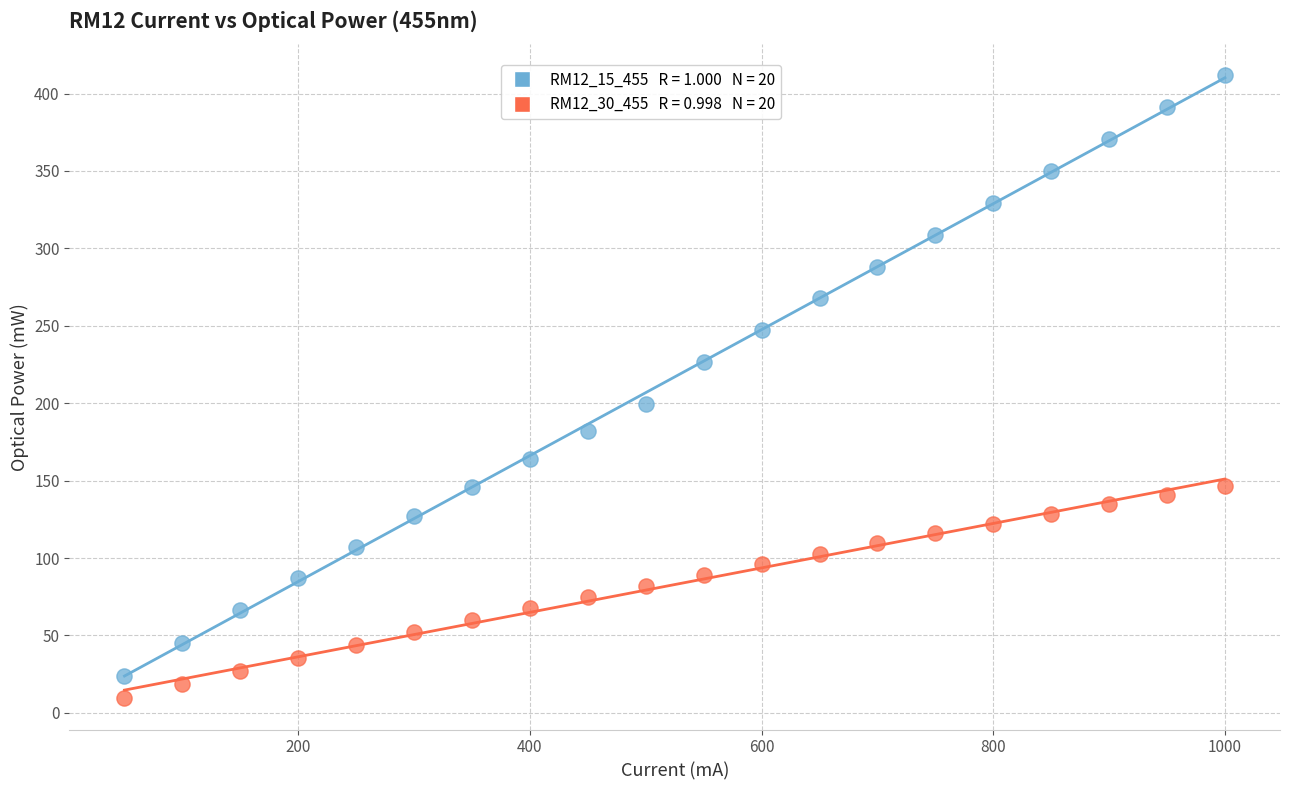

Across all series, what Y value is closest to 210?

199.3